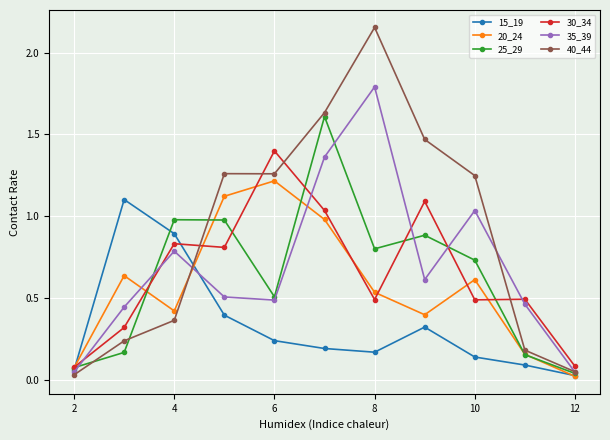

What is the highest value of the 15_19 series?

1.1